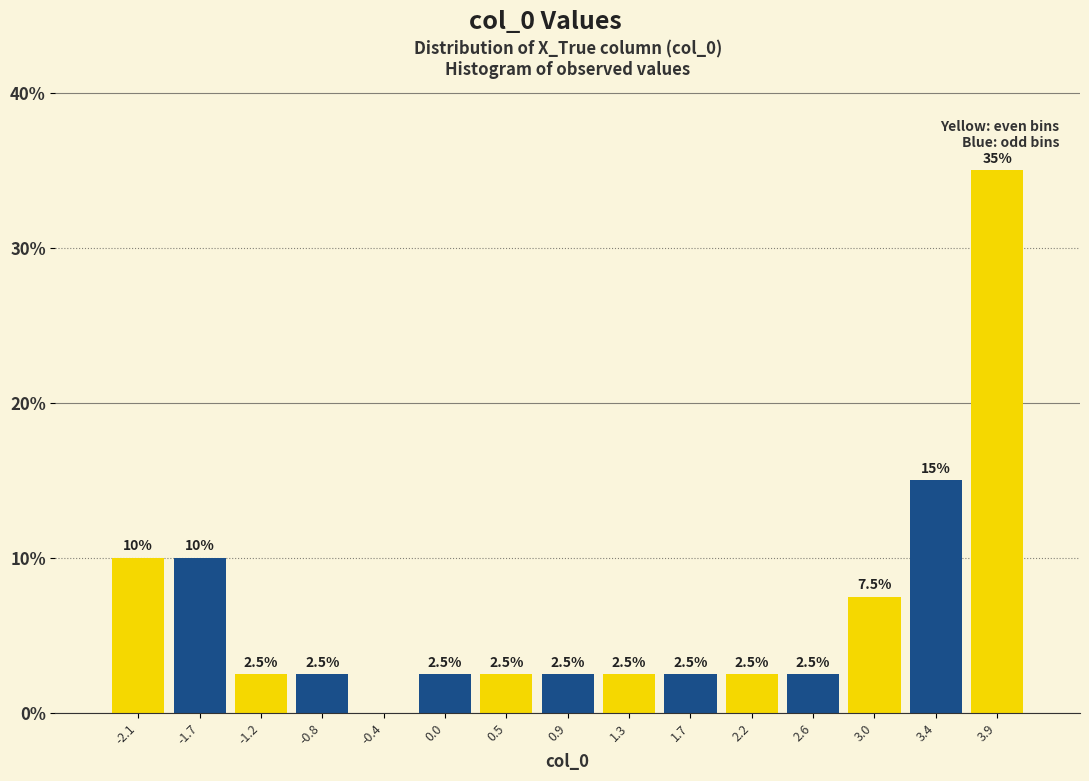

Over which range of the x-axis is the bar tallest?

3.65 to 4.10